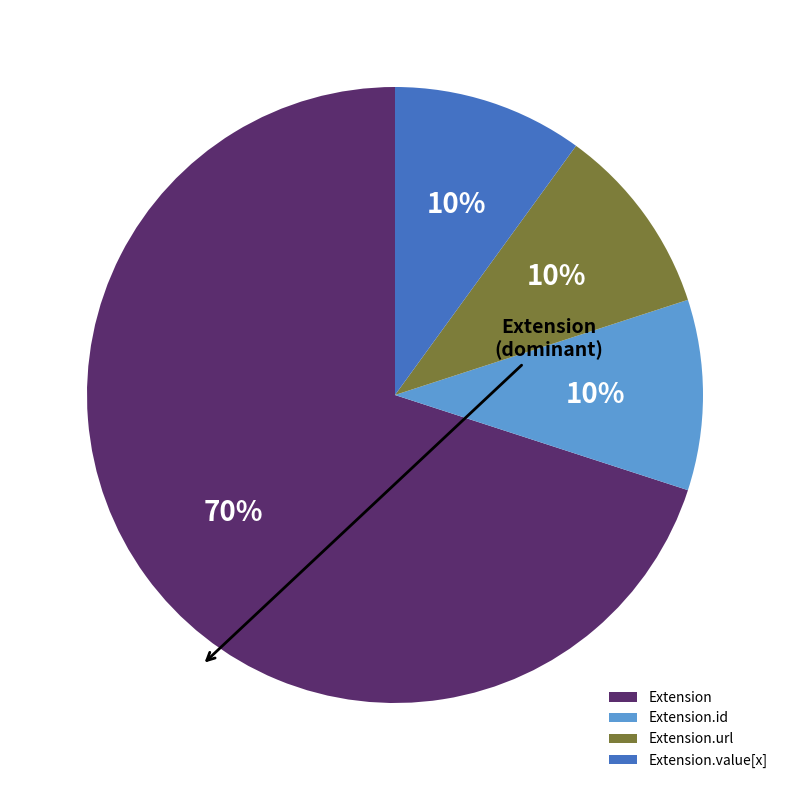

True or false: Extension accounts for 70% of the total.

True